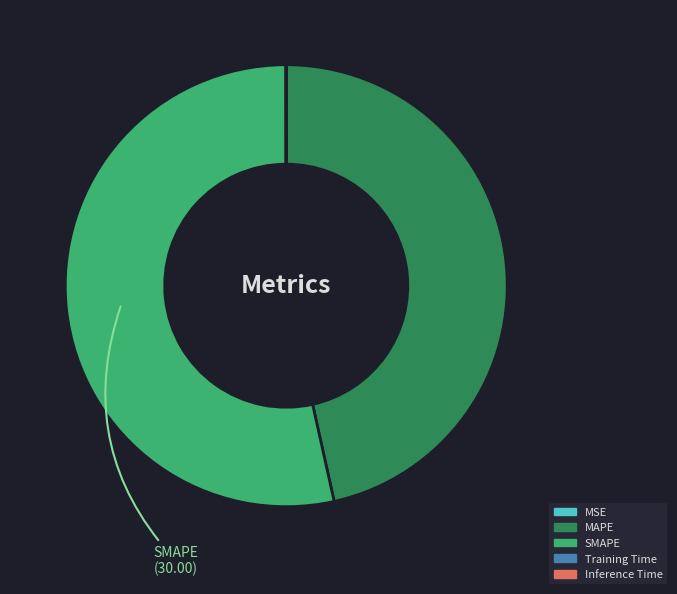

What is the majority slice?

SMAPE